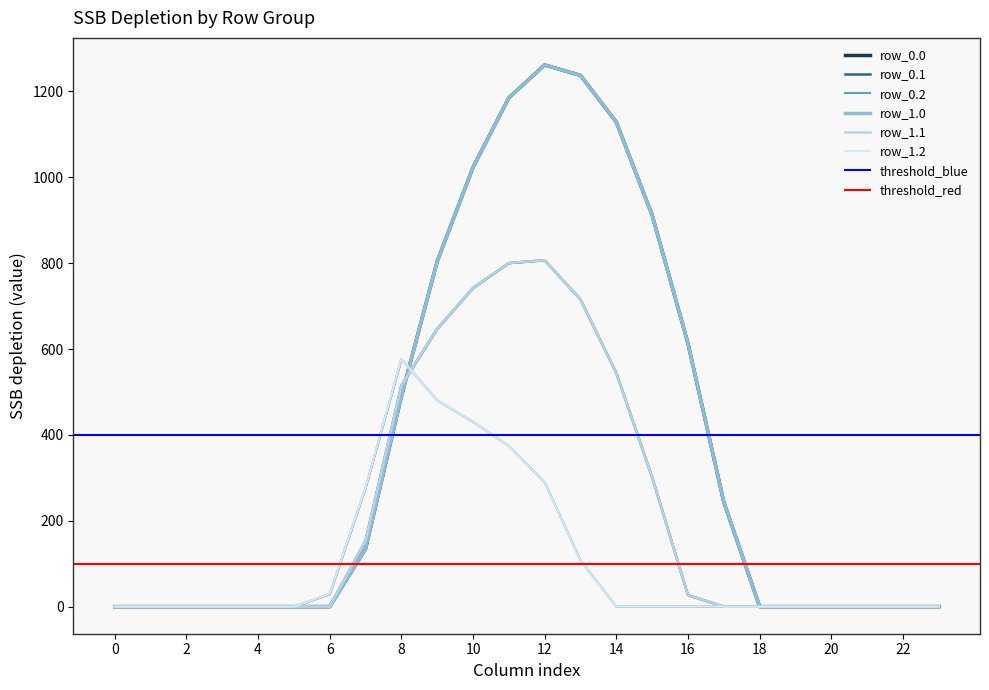

After their last crossing, which series has the higher values: row_0.2 or row_1.0?

row_1.0